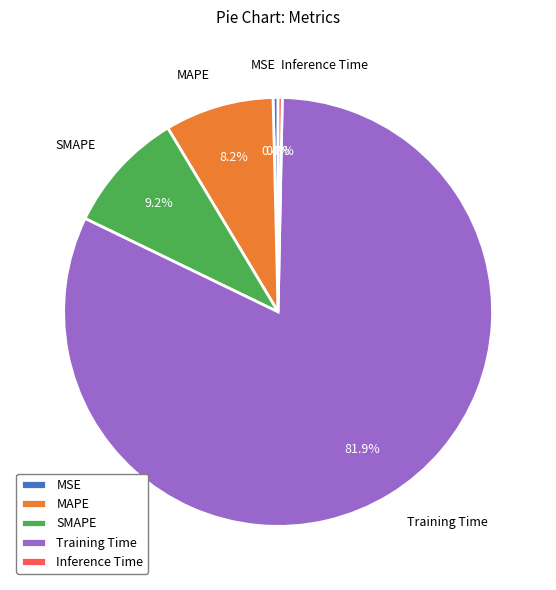

What percentage is NOT represented by SMAPE?

90.8%